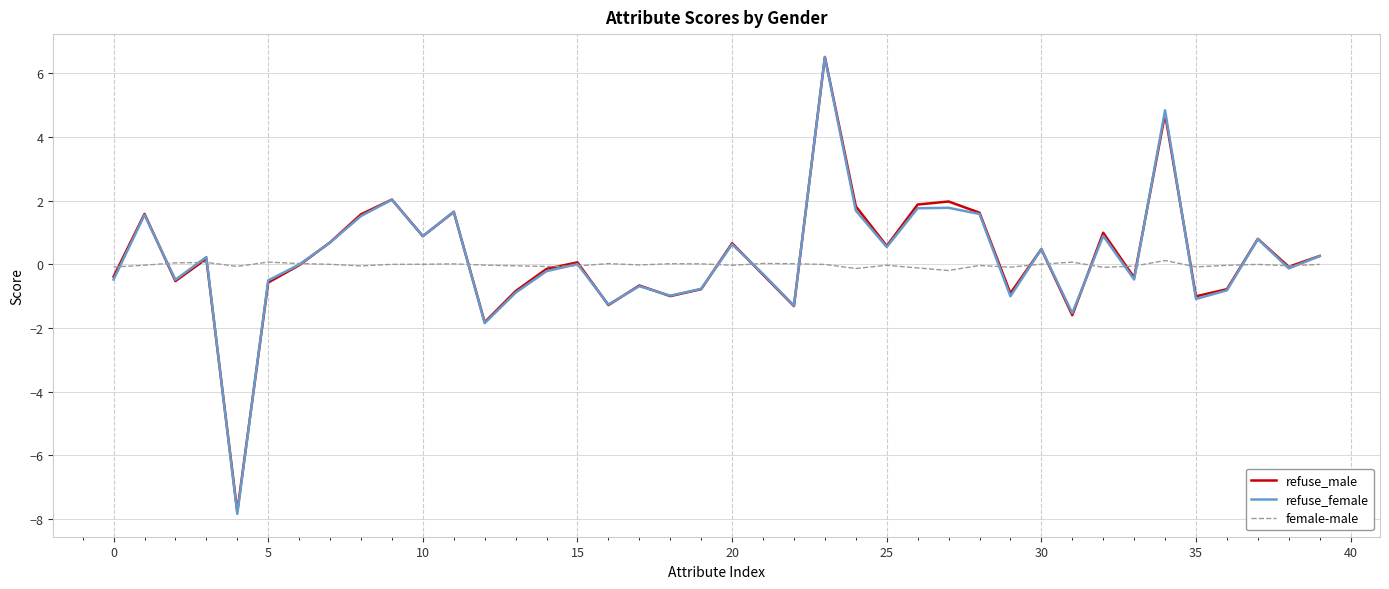

What is the minimum value shown in the chart?

-7.8